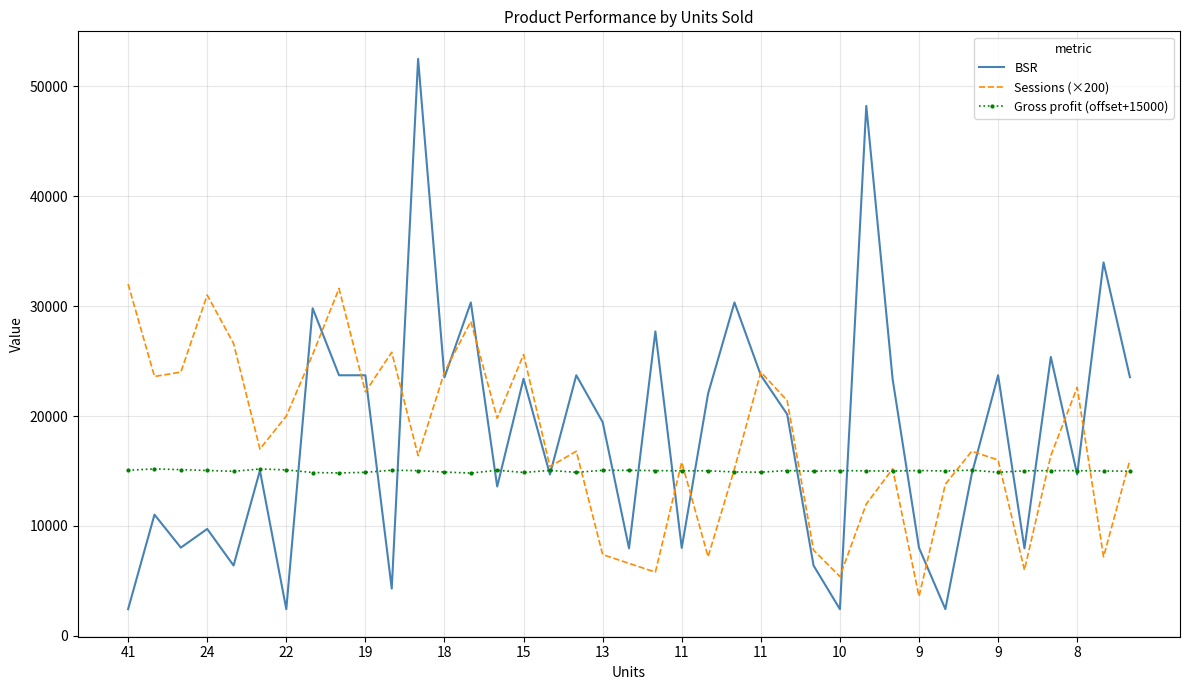

What is the minimum value for BSR?

2432.0